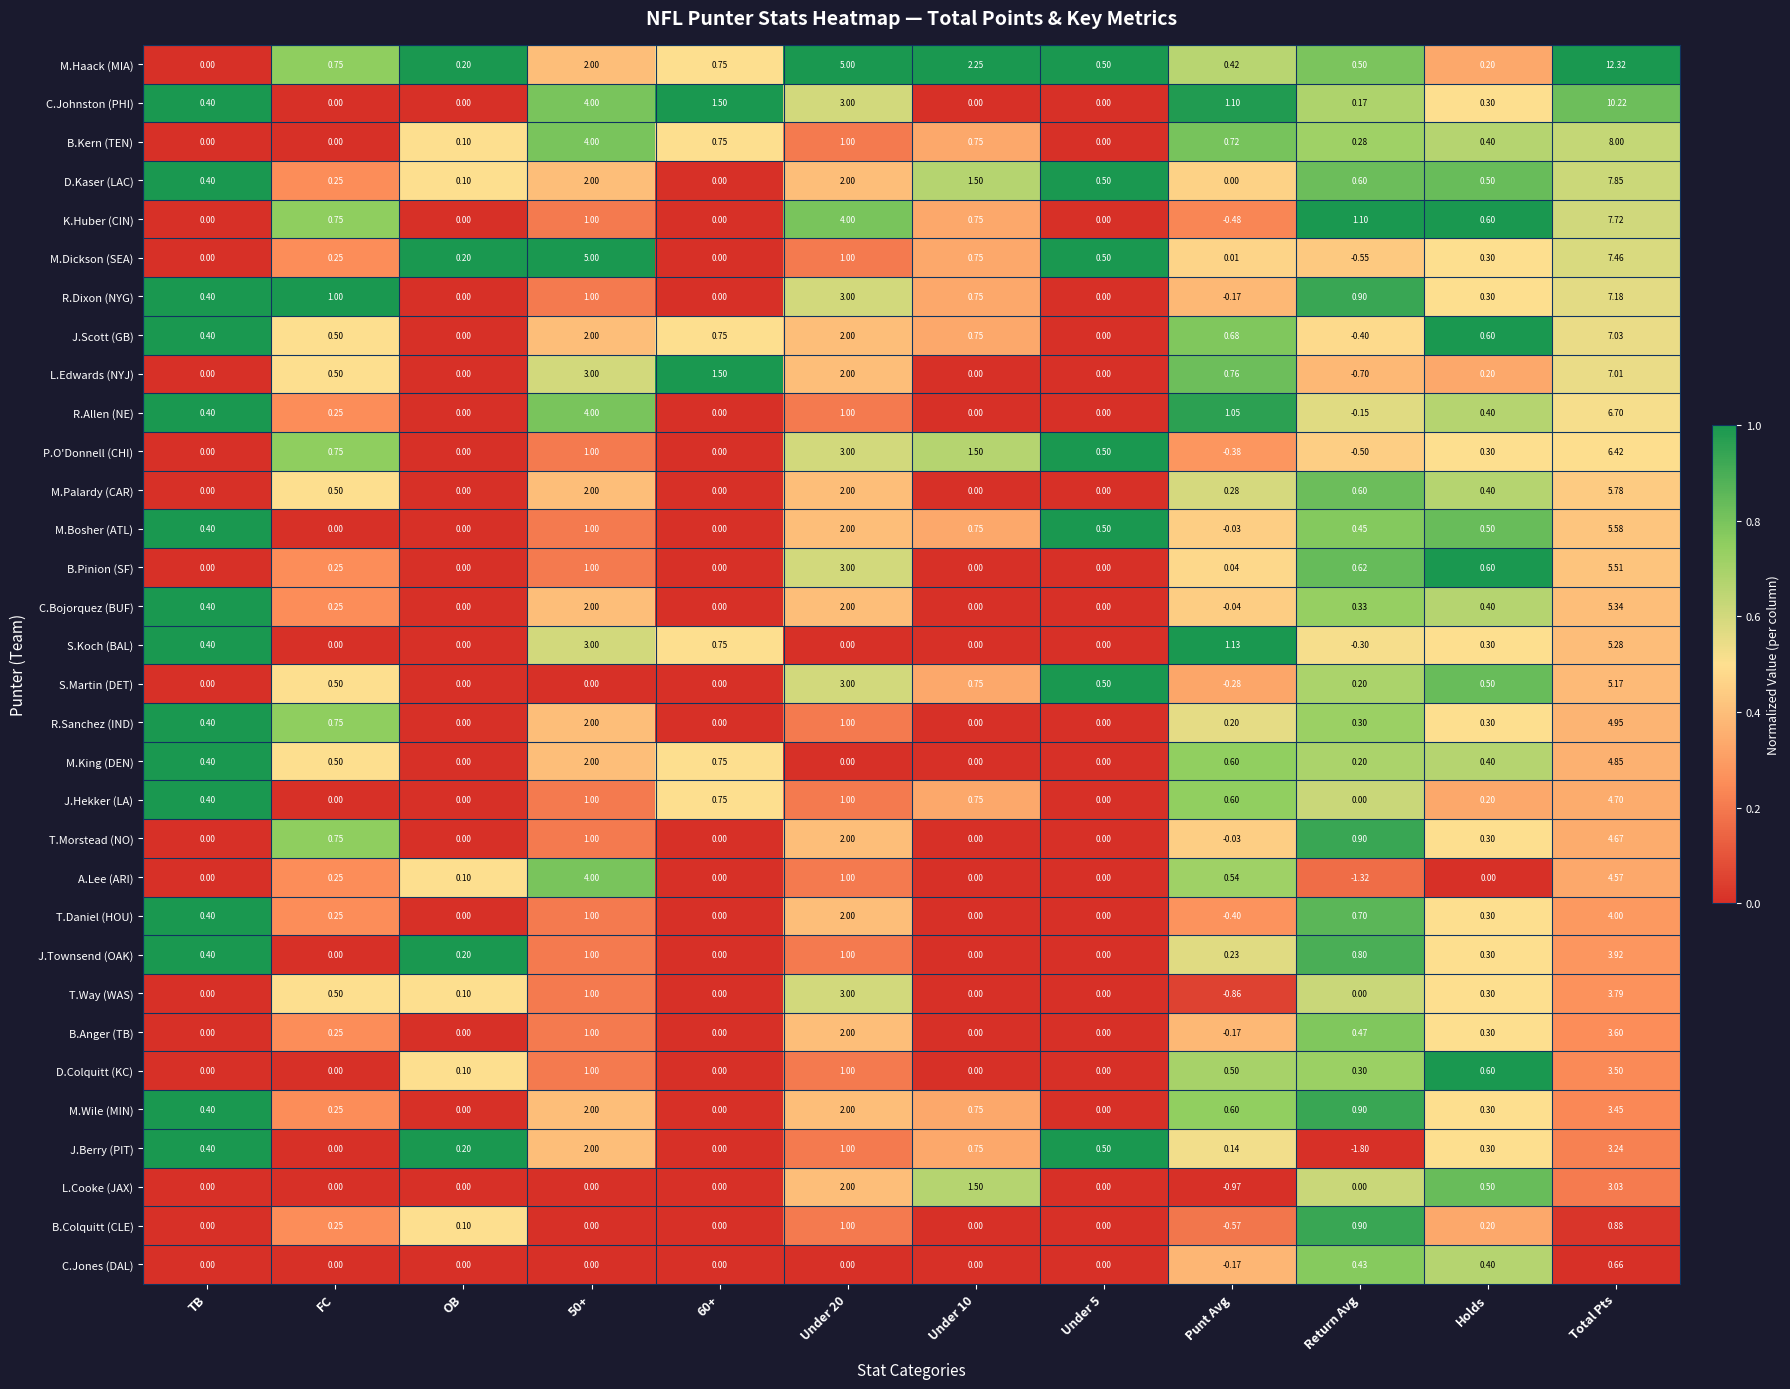

How many distinct data groups are displayed?

32